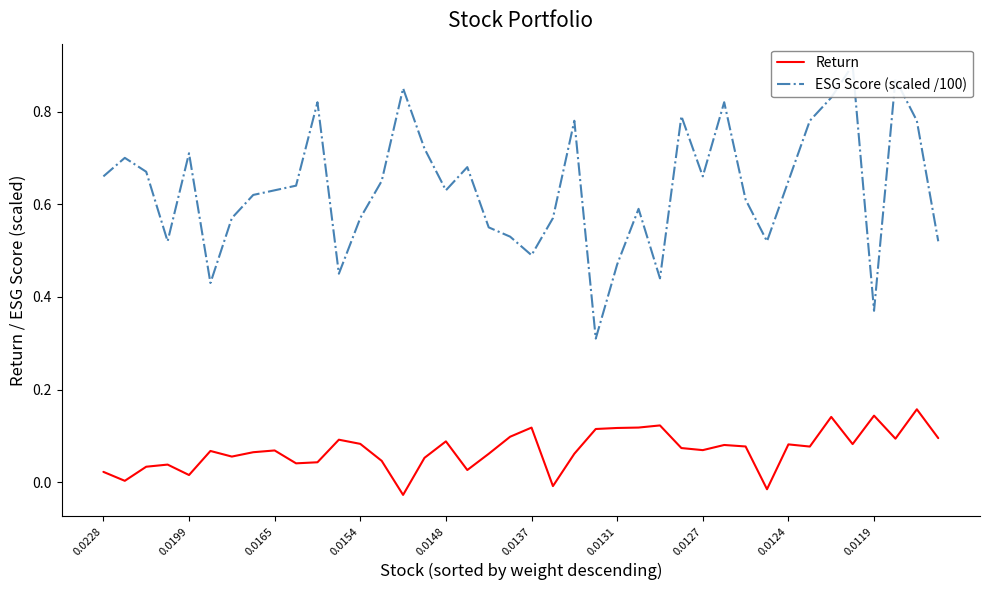

How many interior local peaks does the ESG Score (scaled /100) series have?

11